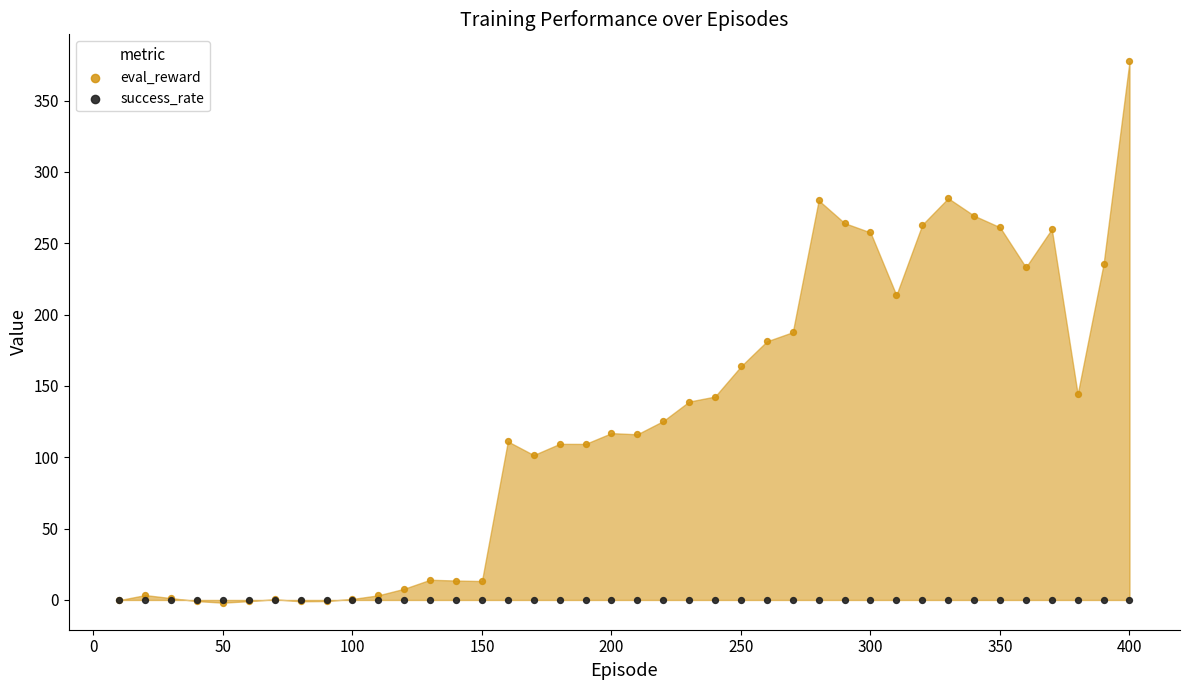

Which series reaches the maximum Y coordinate?

eval_reward